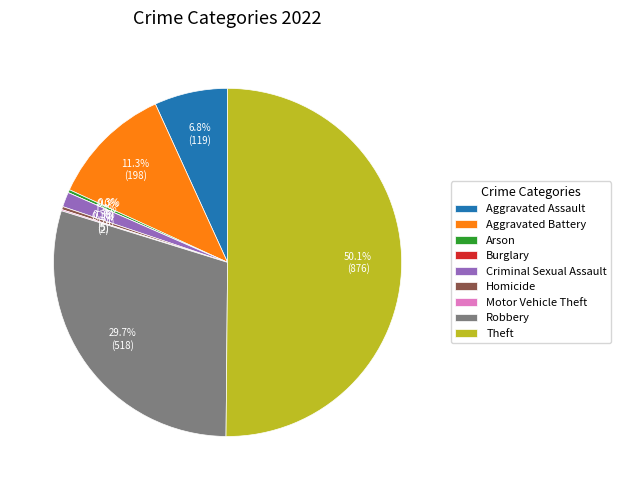

To the nearest percent, what percentage of the pie is Robbery?

30%